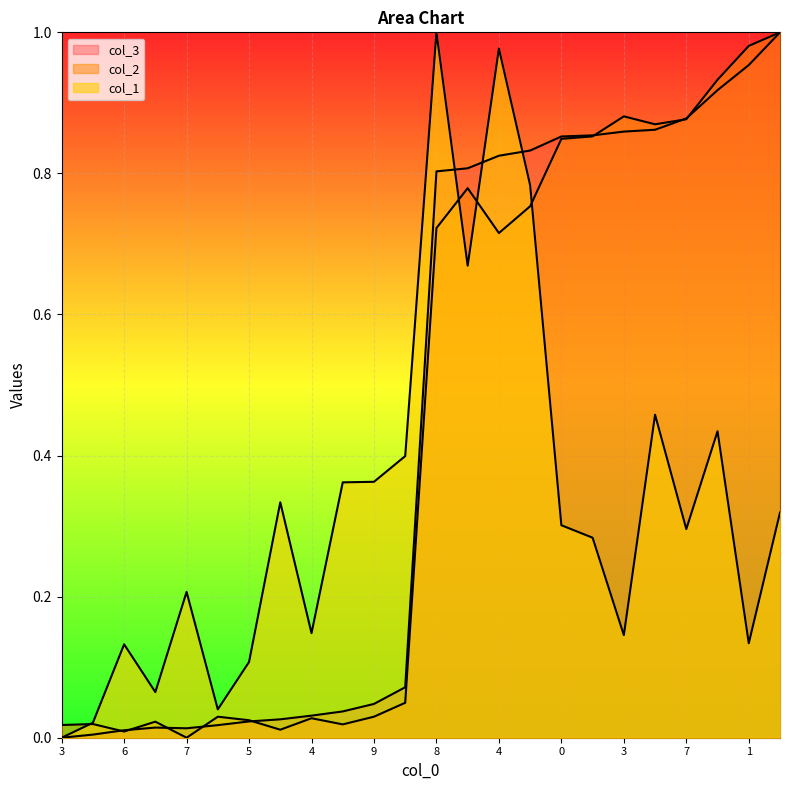

What is the average value of the col_1 series?

0.3